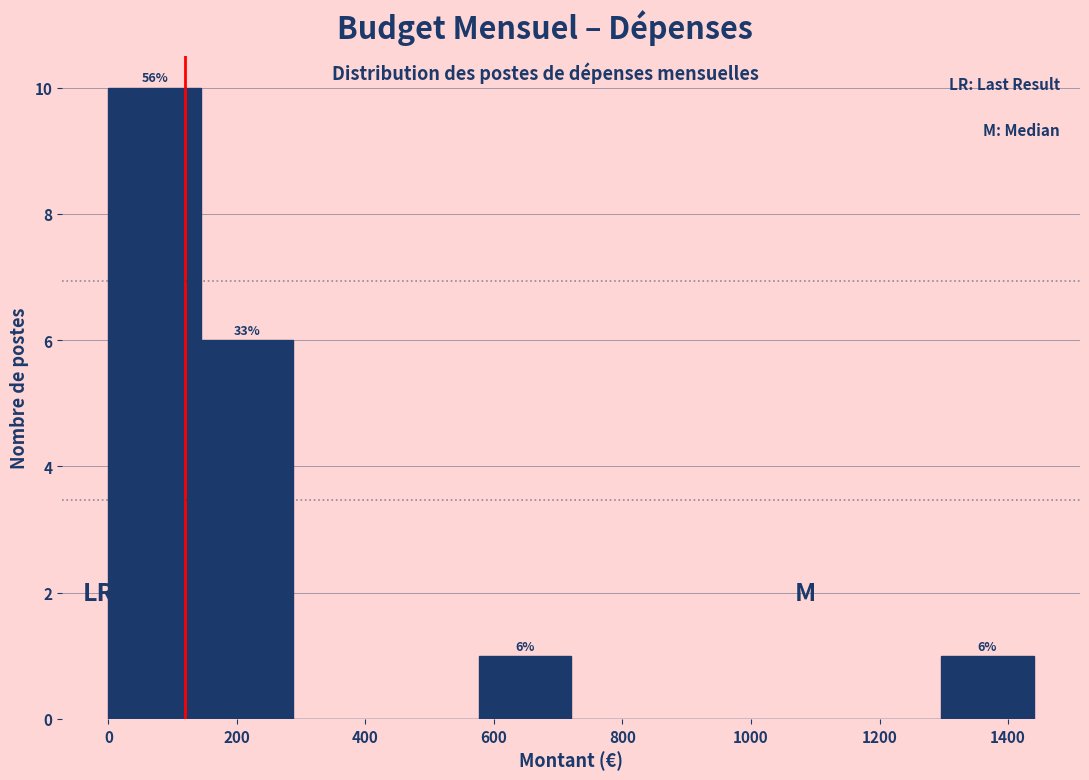

Over which range of the x-axis is the bar tallest?

0 to 144